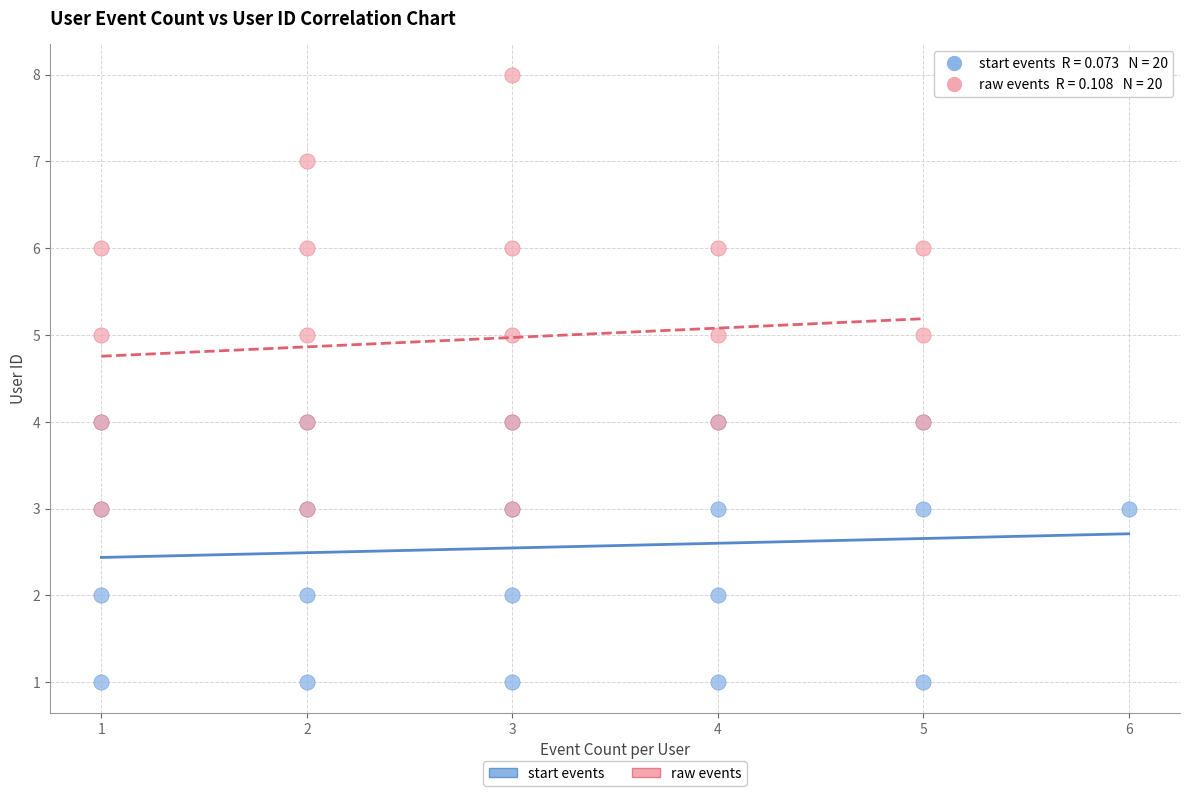

Which series reaches the minimum Y coordinate?

start events